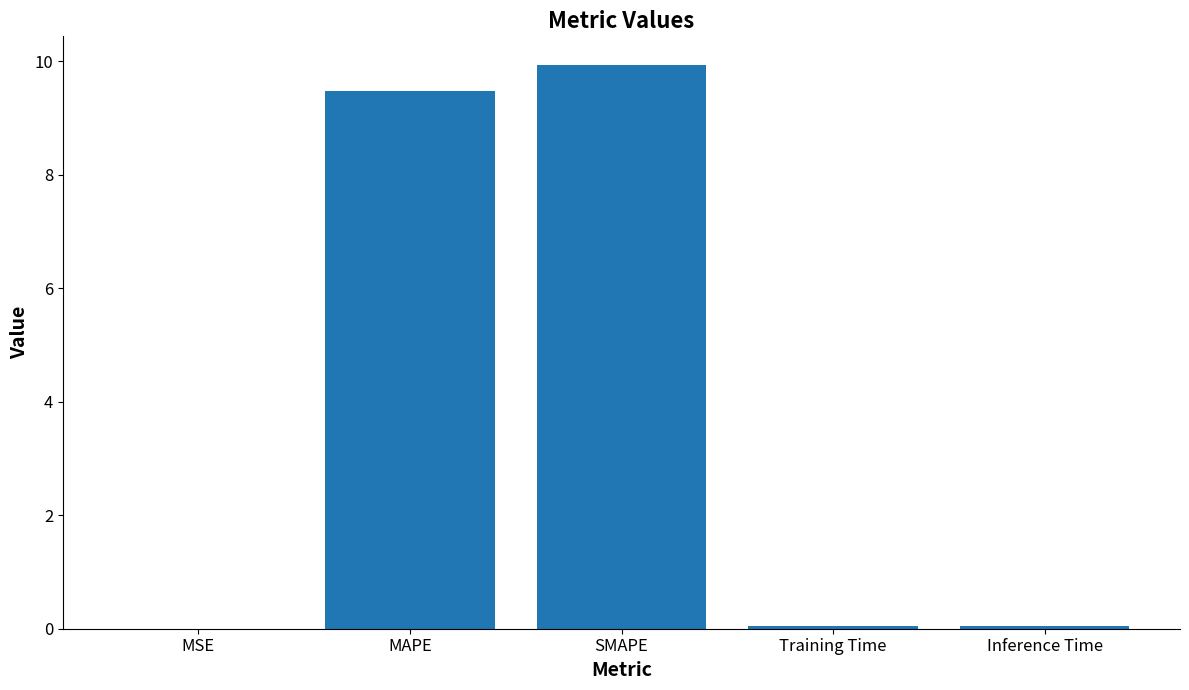

Between SMAPE and Training Time, which is larger?

SMAPE